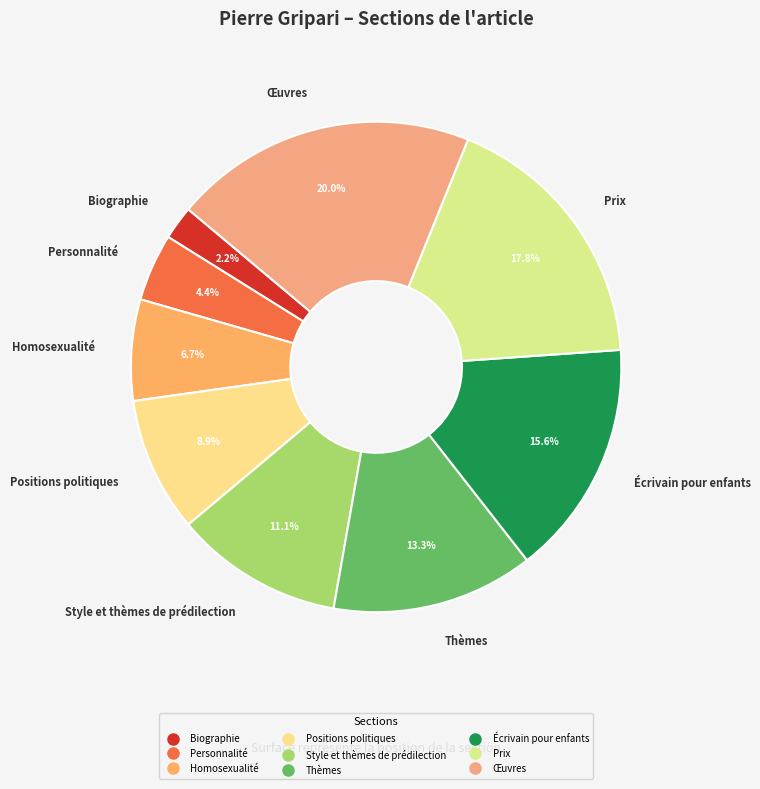

Is the sum of Thèmes and Personnalité greater than half?

No